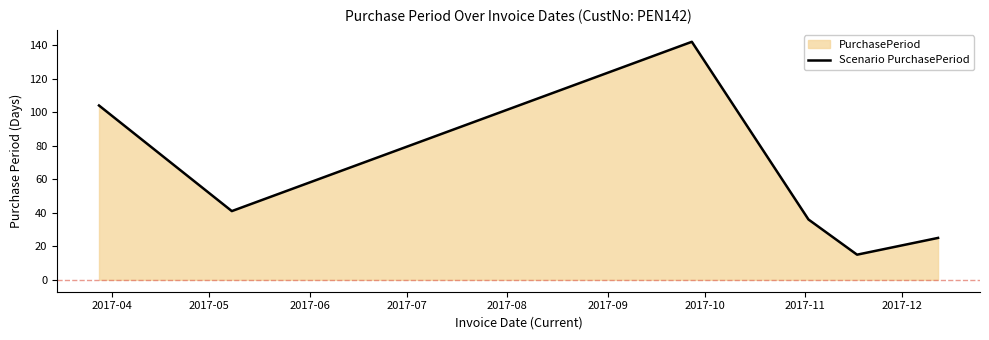

What is the minimum value shown in the chart?

15